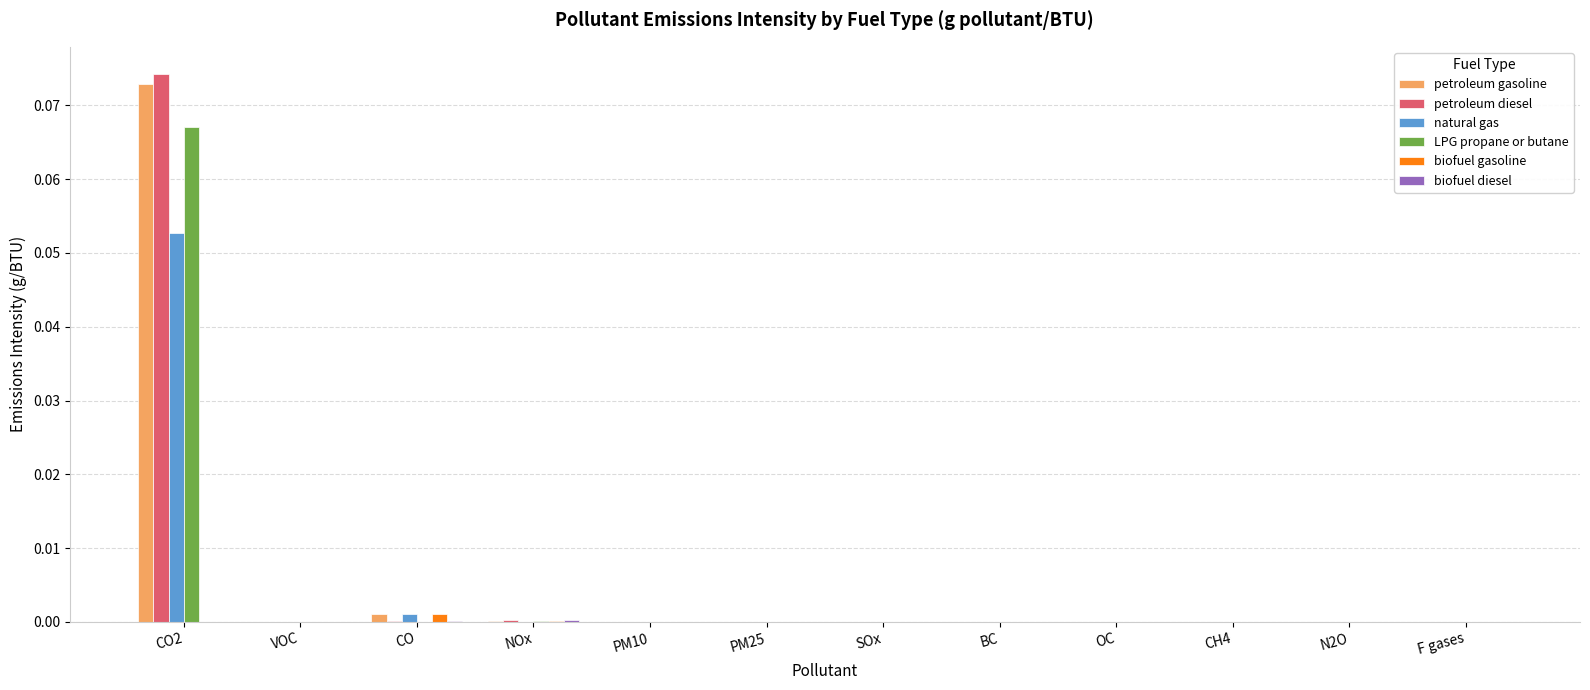

Between CO2 and VOC, which series saw the biggest shift?

petroleum diesel